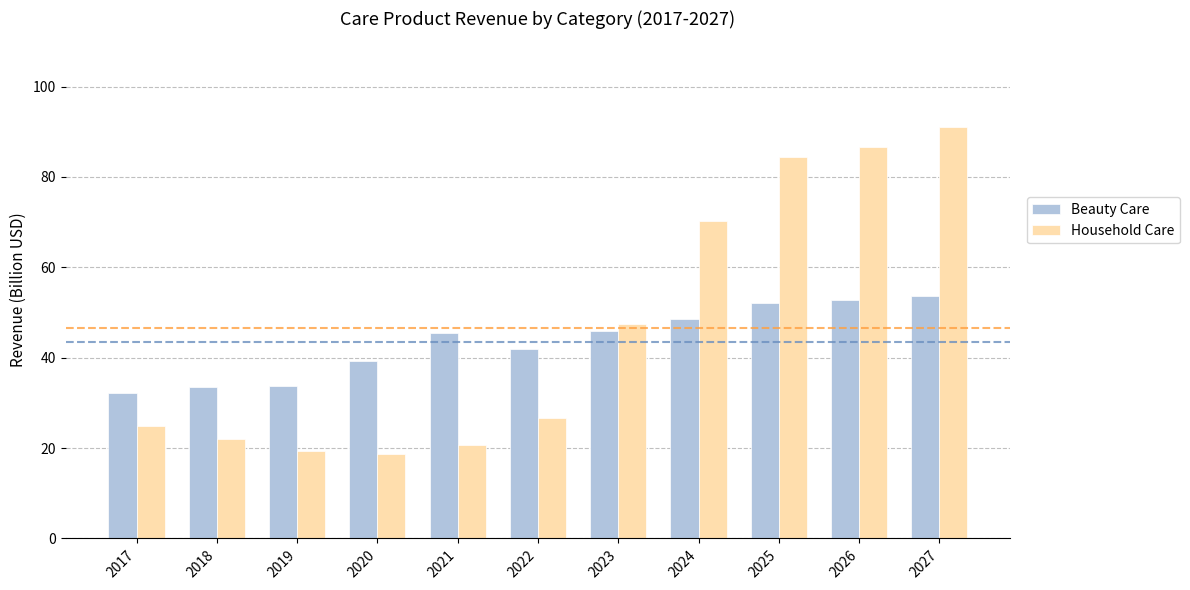

What is the difference between the highest and lowest values at 2025?

32.2